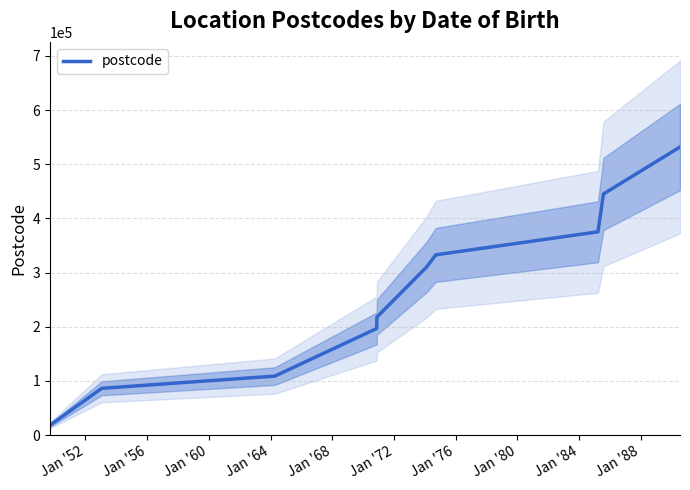

What is the minimum value shown in the chart?

18086